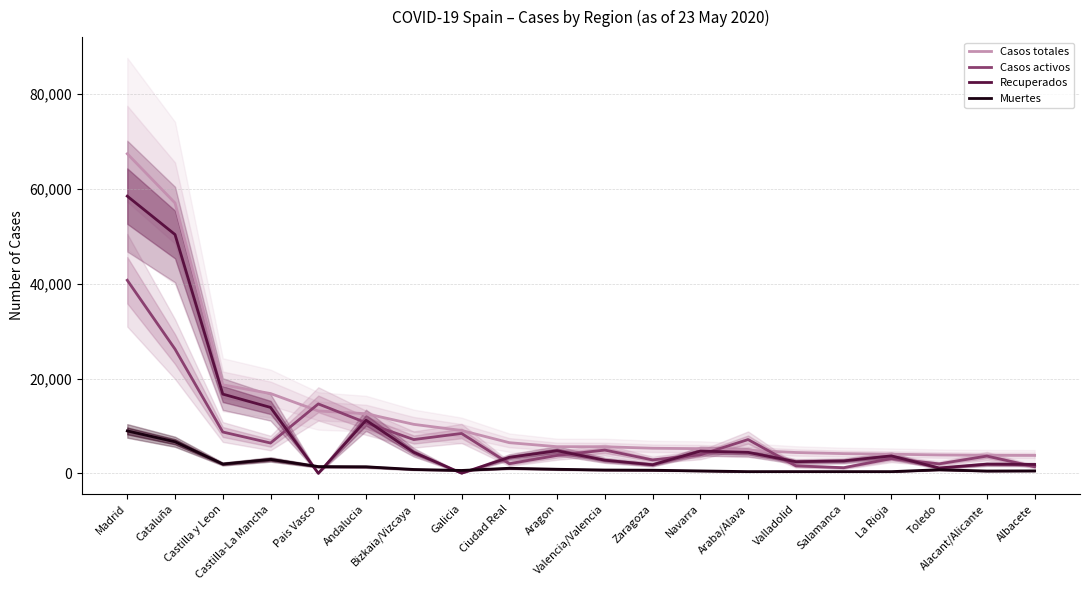

What is the label of the 14th point from the right?

Bizkaia/Vizcaya